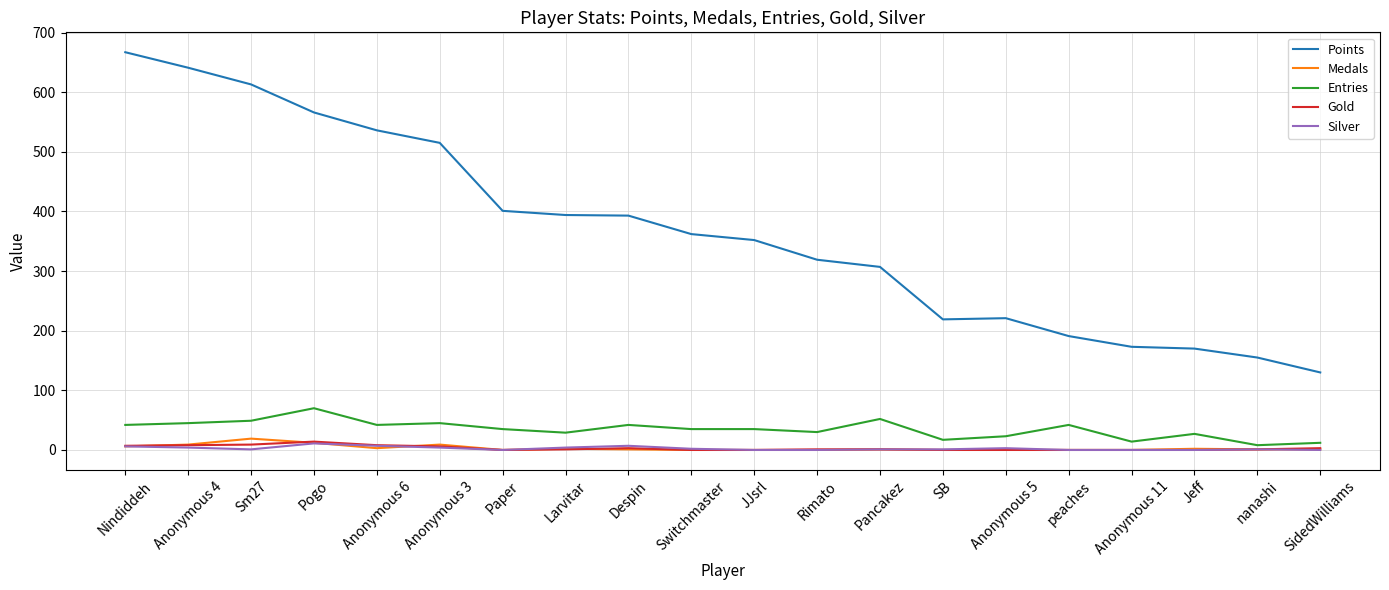

Count the number of categories in the chart.

20